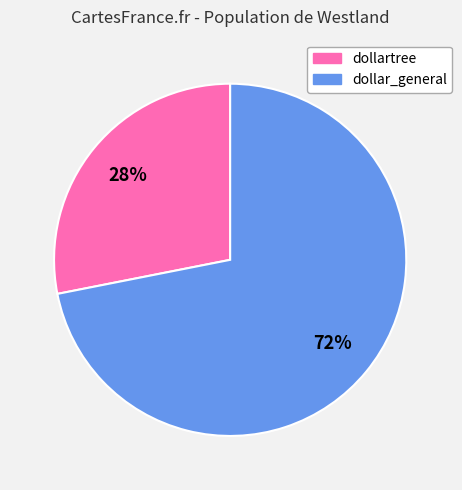

How many segments does this pie chart have?

2